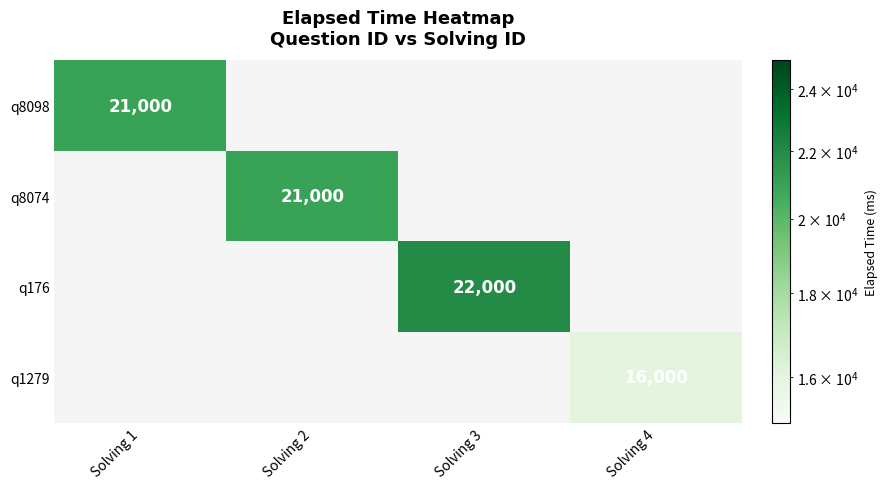

True or false: q176 has a value of 22000 at Solving 3.

True